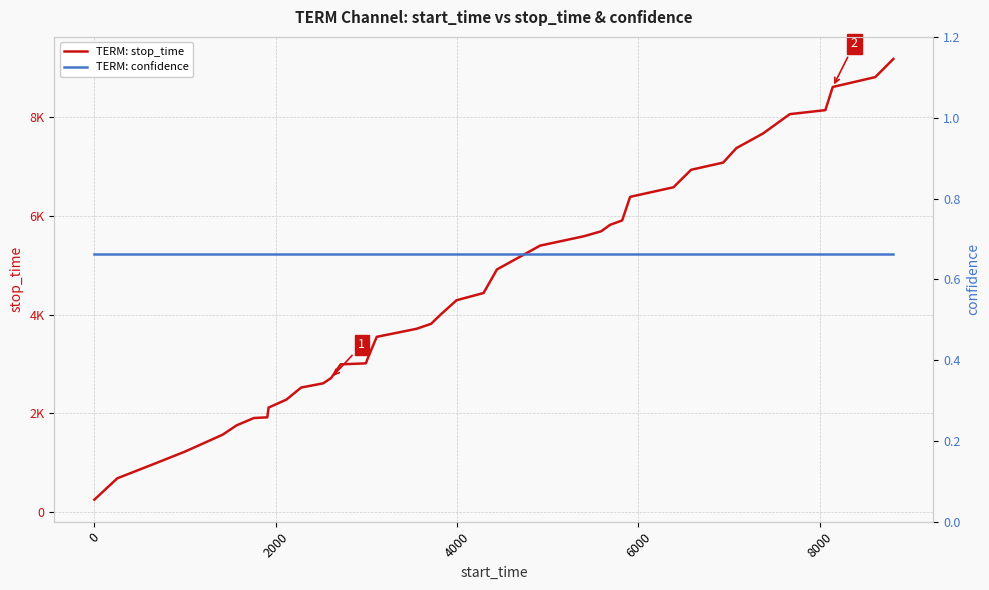

True or false: TERM: stop_time and TERM: confidence intersect in this chart.

False